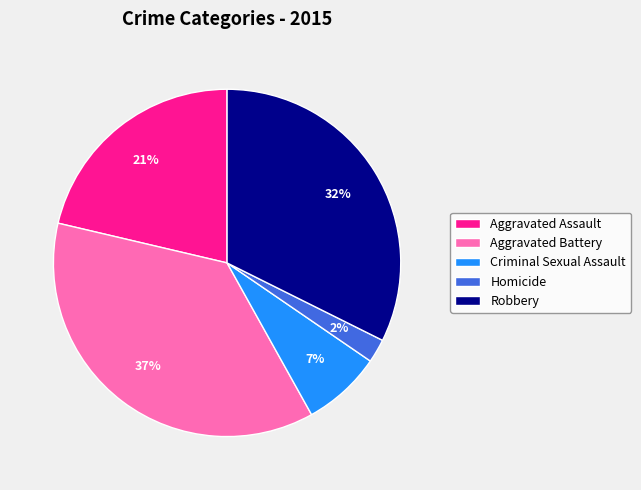

Is Robbery the majority of the pie?

No